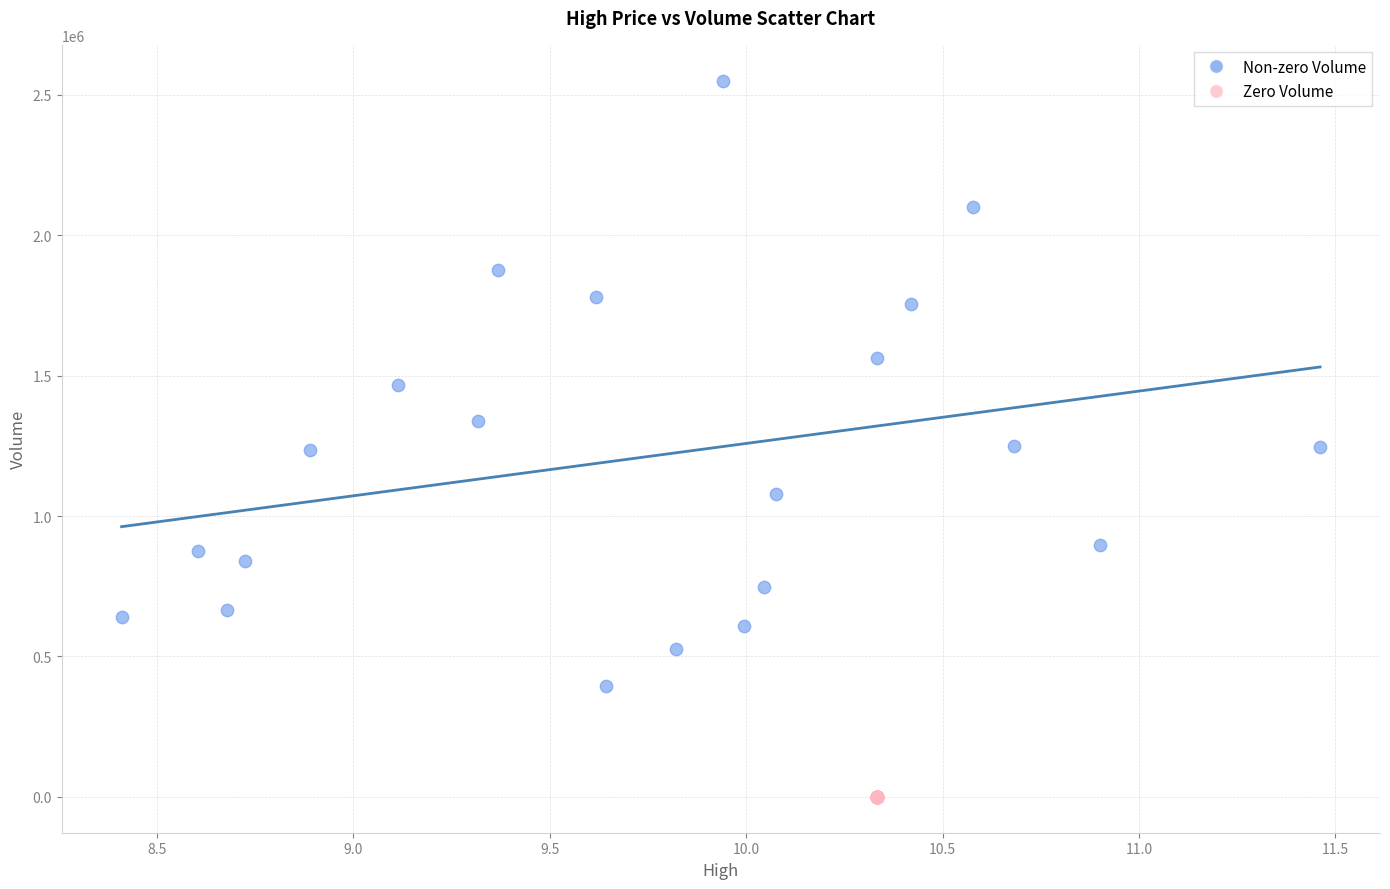

Which series contains the highest Y value?

Non-zero Volume